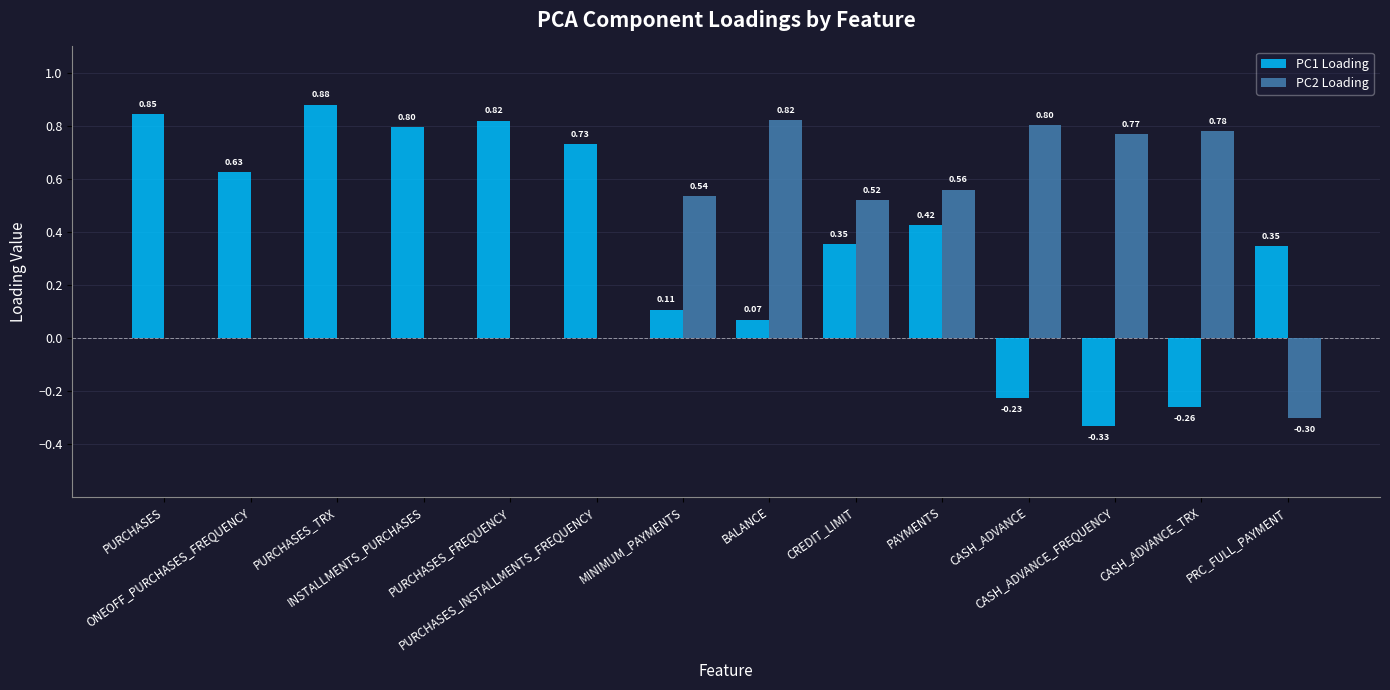

What is the sum of all PC1 Loading values?

5.2